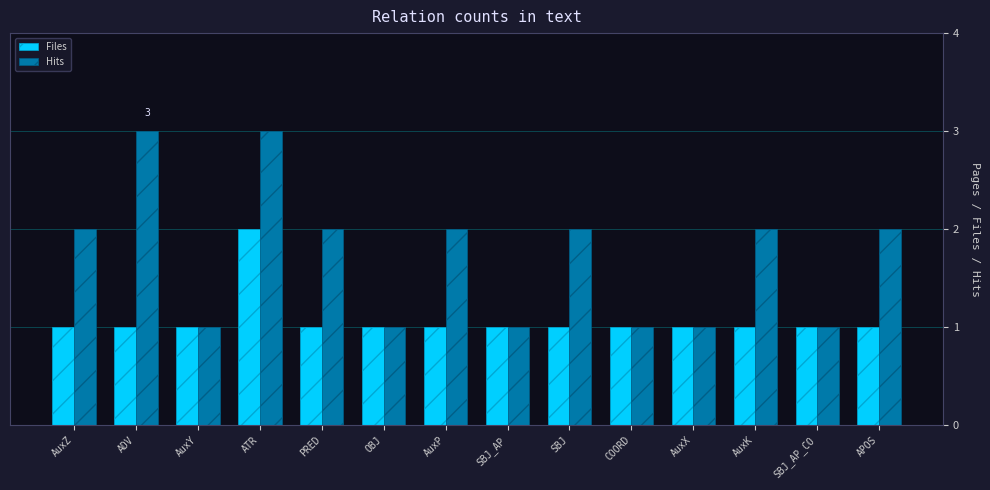

At which category is the sum across all series the highest?

ATR